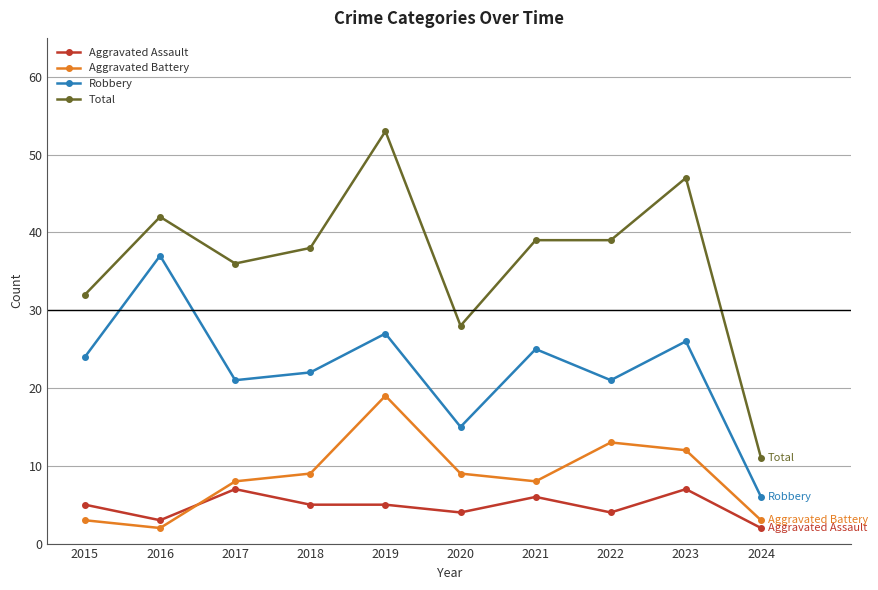

Which series has the largest range (max minus min)?

Total